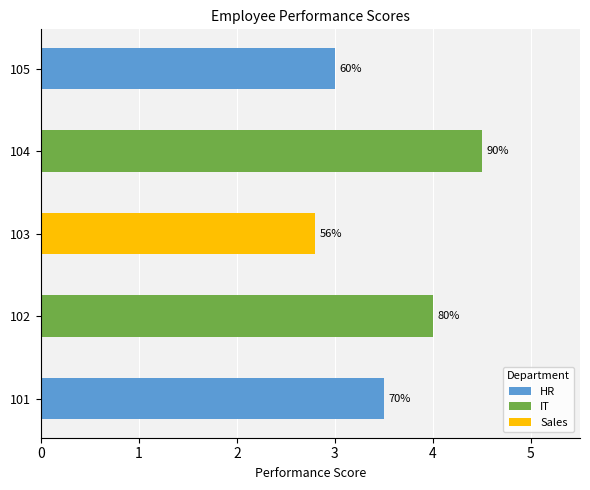

The IT series shows 4.0 at 102. True or false?

True